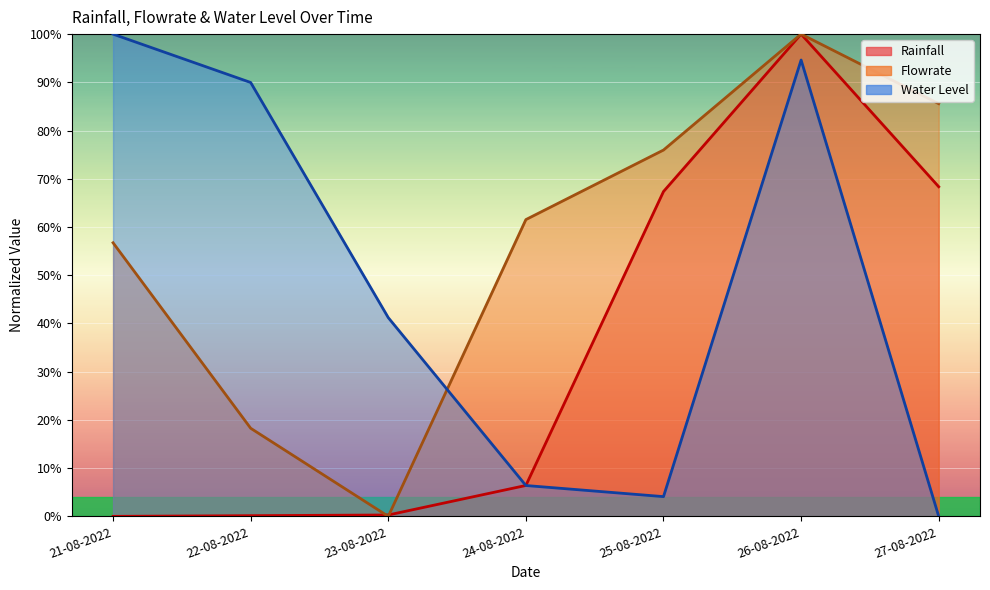

What is the total value across all series at 25-08-2022?

147.4